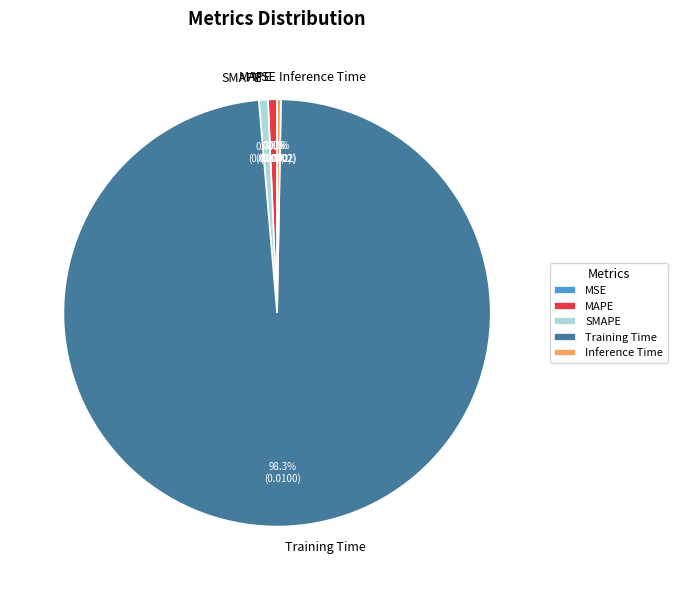

To the nearest percent, what is the average slice percentage?

20%